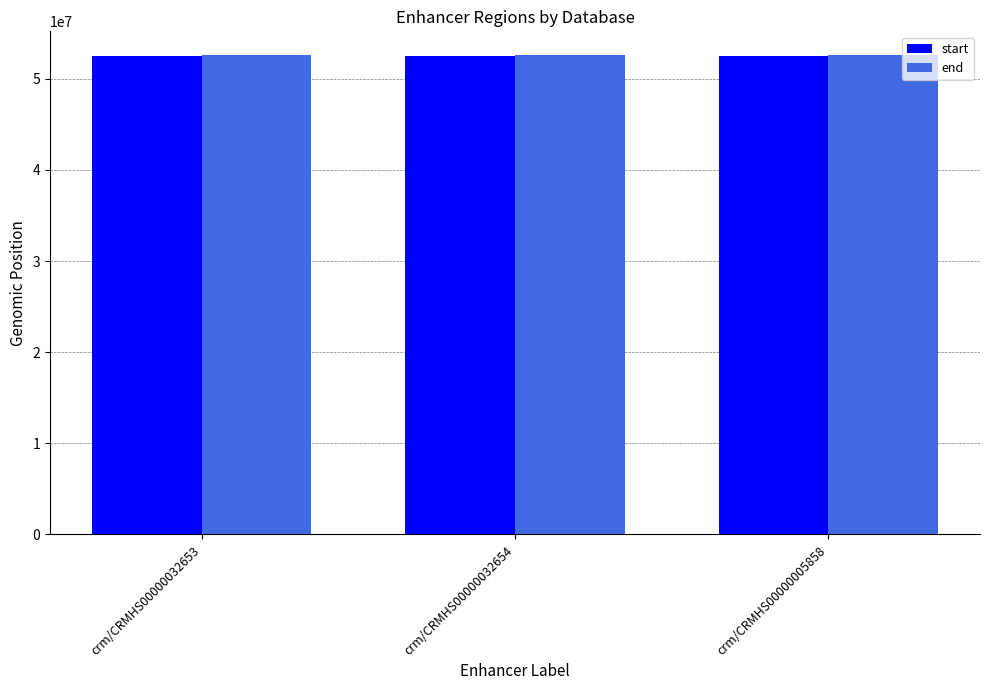

What is the spread (max minus min) of values at crm/CRMHS00000032653?

52131